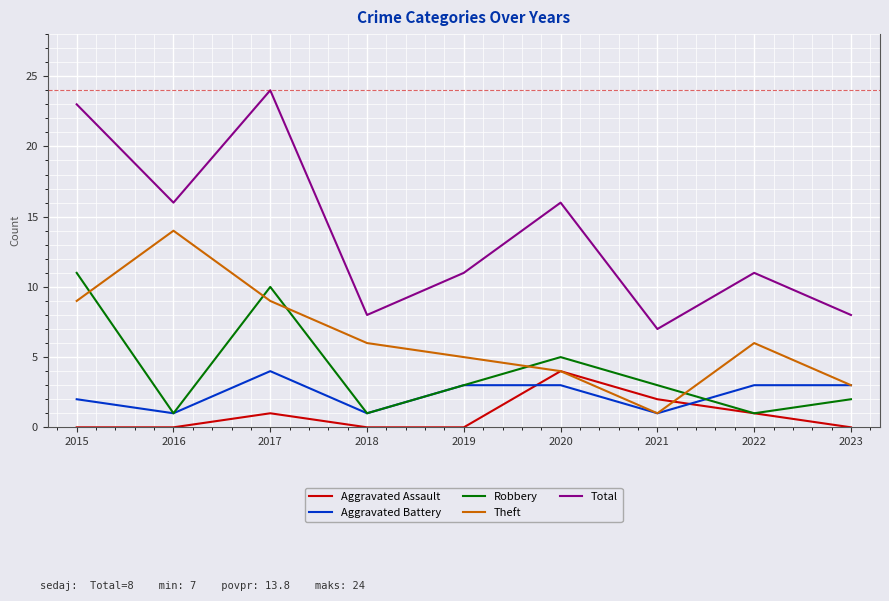

How many Aggravated Battery values are between 1 and 3?

8